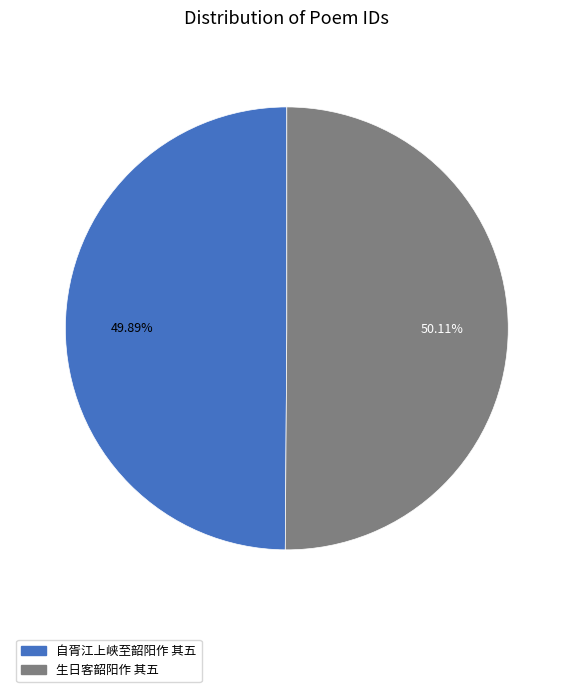

Is the sum of 生日客韶阳作 其五 and 自胥江上峡至韶阳作 其五 greater than half?

Yes